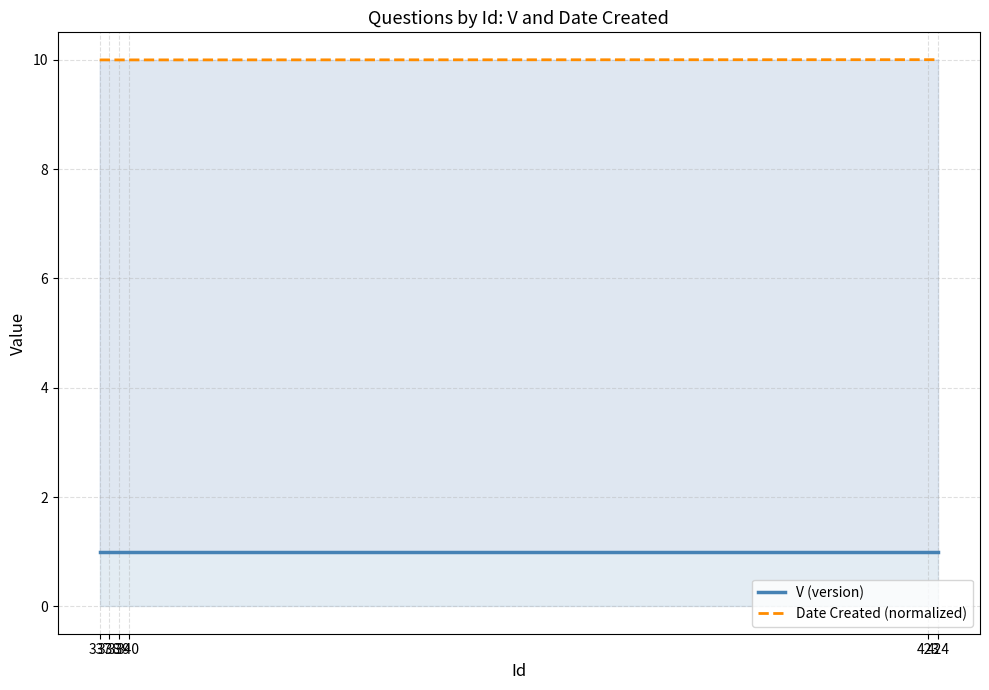

List the series in order of their peak value, highest first.

Date Created (normalized), V (version)